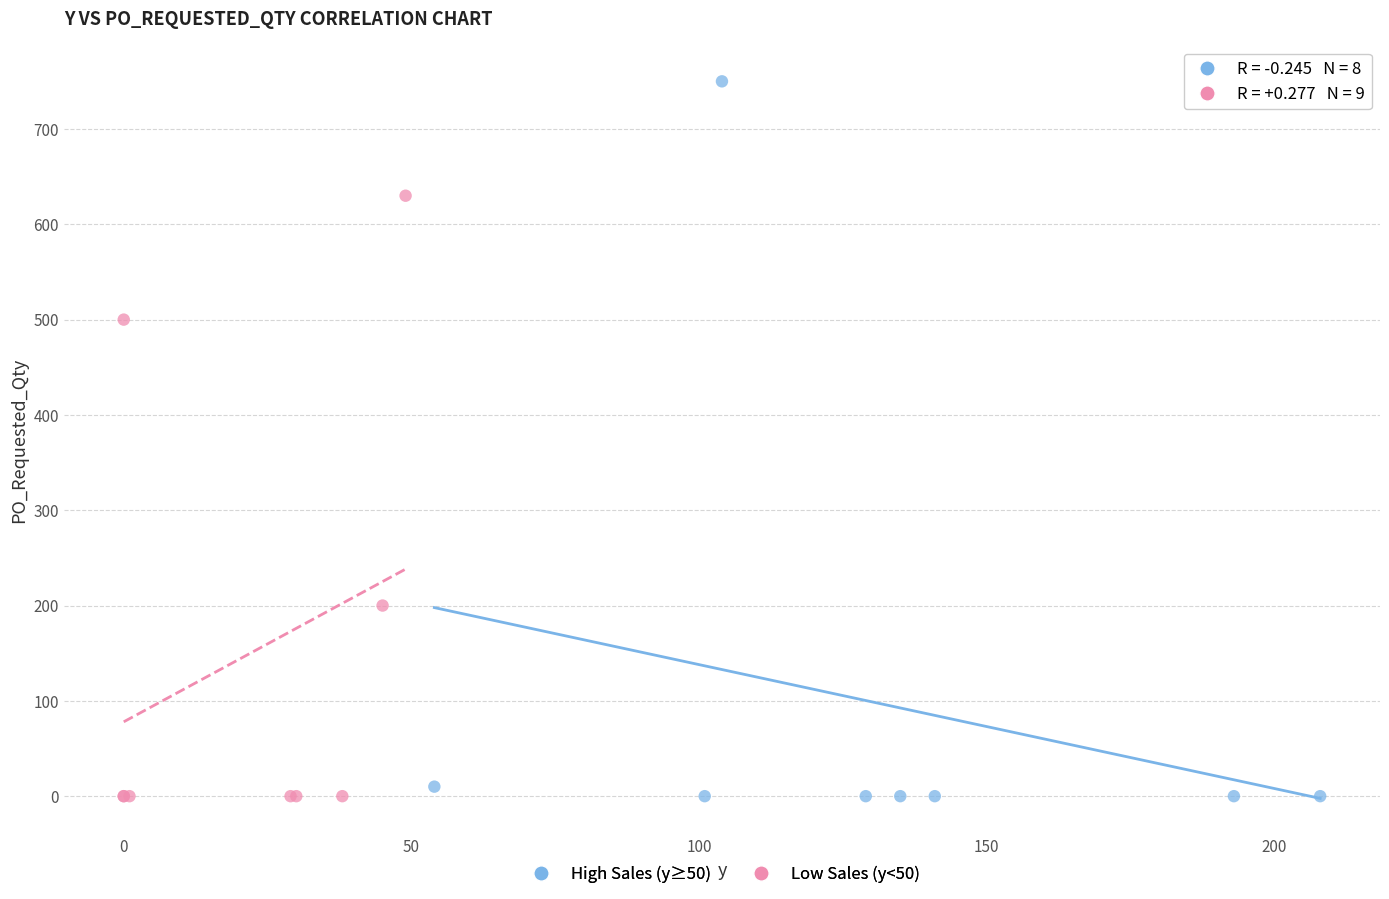

What are all the series names shown in the legend?

High Sales (y≥50), Low Sales (y<50)